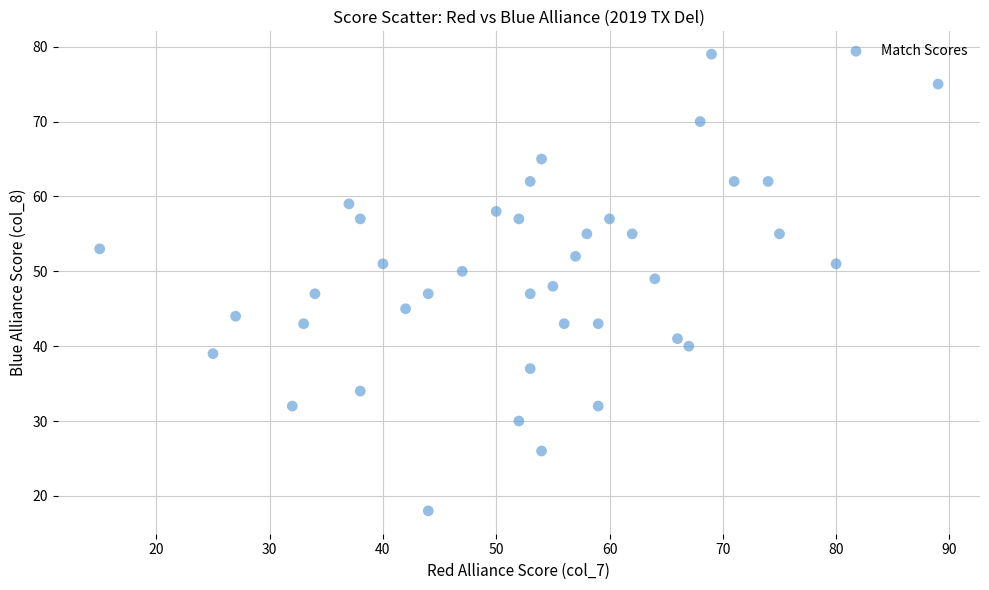

What is the range of Y values (max minus min)?

61